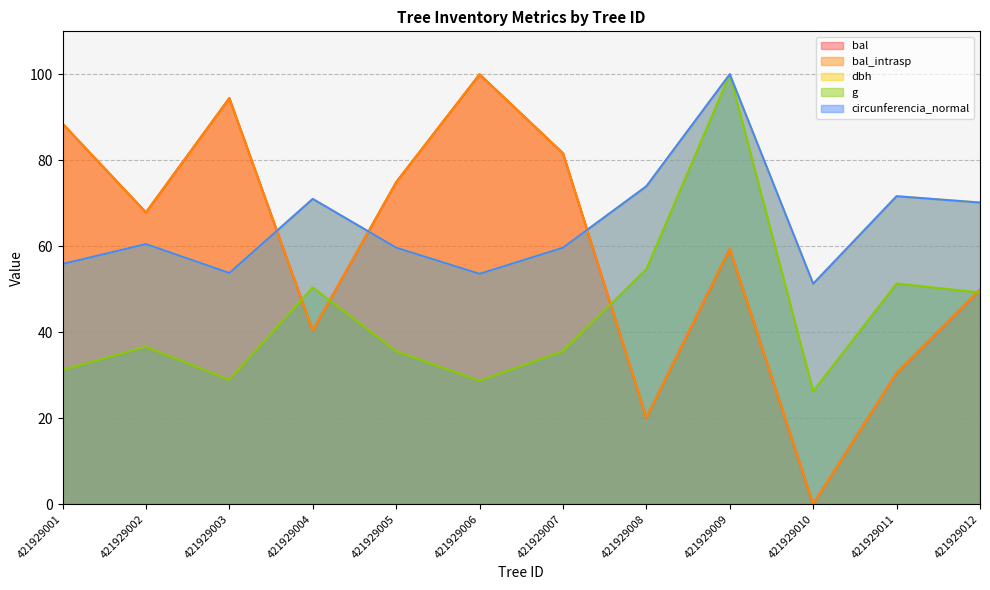

List the labels in order of bal value, smallest first.

421929010, 421929008, 421929011, 421929004, 421929012, 421929009, 421929002, 421929005, 421929007, 421929001, 421929003, 421929006